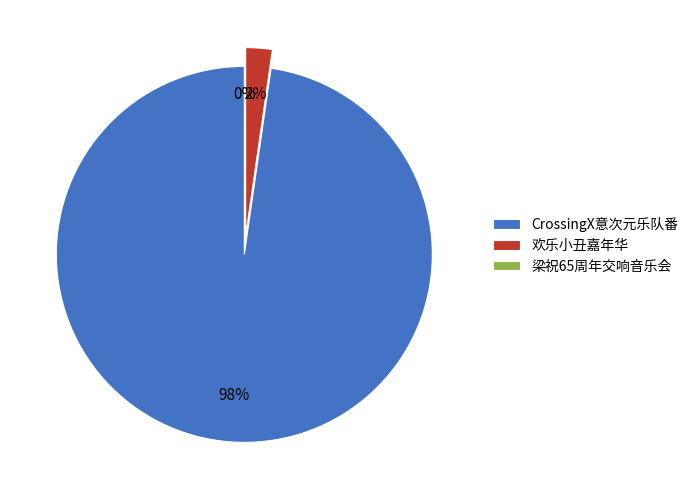

What is the total percentage of 南昌·CrossingX意次元｜乐队番ONLY and 南昌·【8月24日】滑稽互动狂欢大作战《欢乐小丑嘉年华》?

100.0%